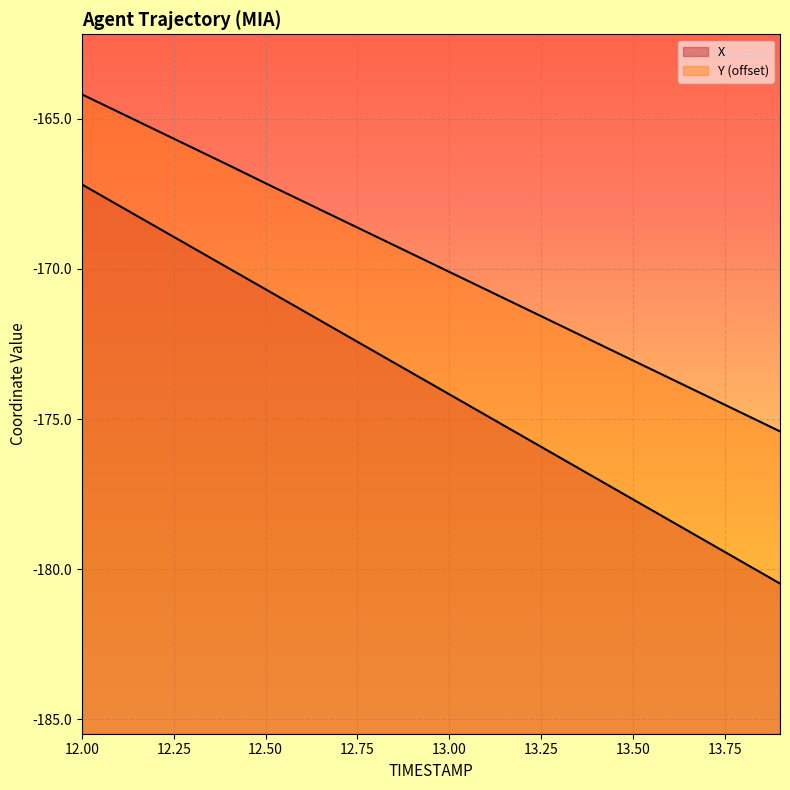

What position from the right is 13.5?

5